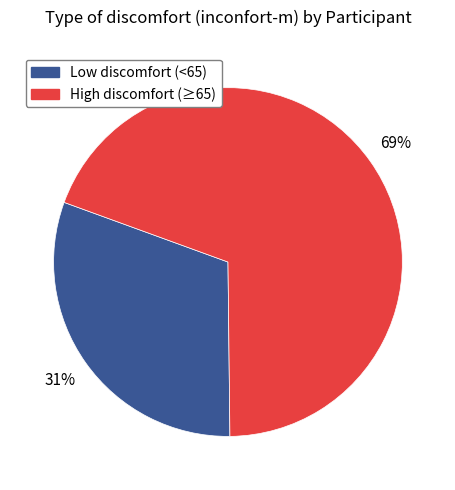

Is there a majority slice in this chart?

Yes